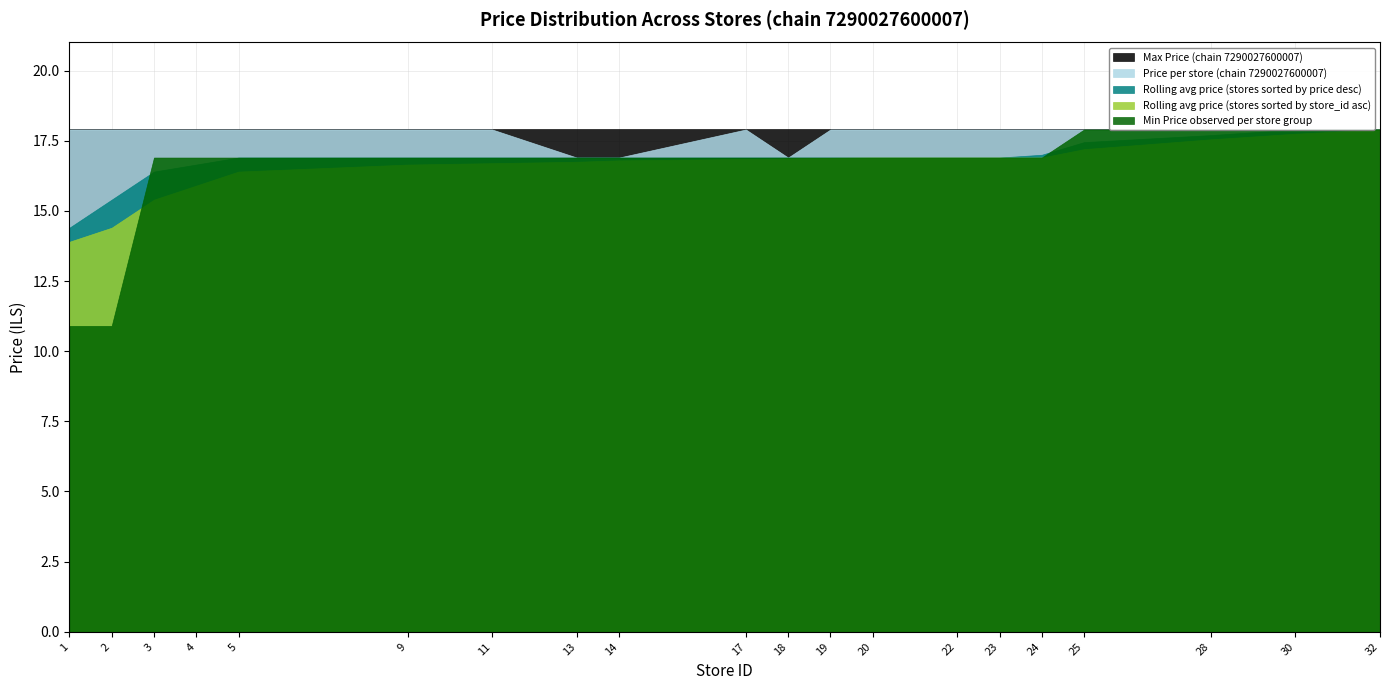

True or false: Min Price per Store and Store Count intersect in this chart.

True